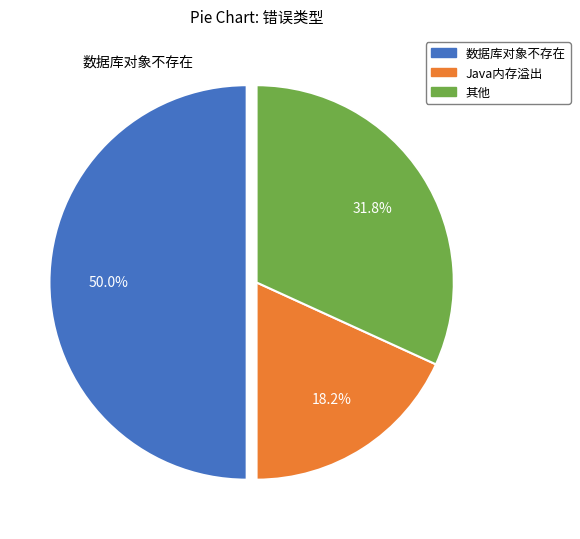

What portion of the pie excludes Java内存溢出?

81.8%